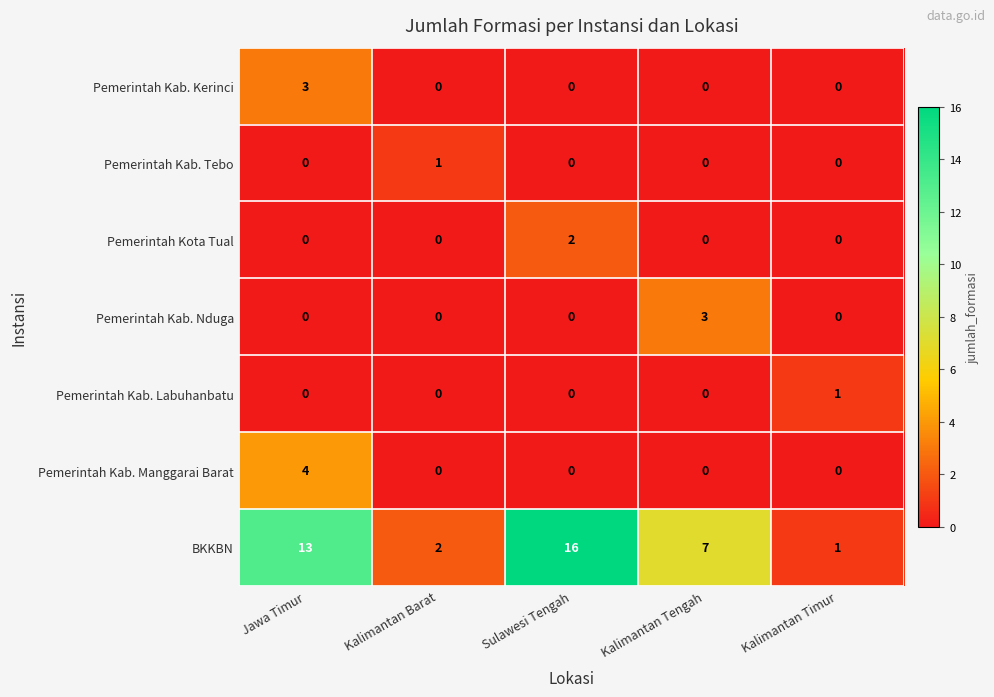

Is it true that Pemerintah Kab. Tebo equals 0 at Jawa Timur?

True